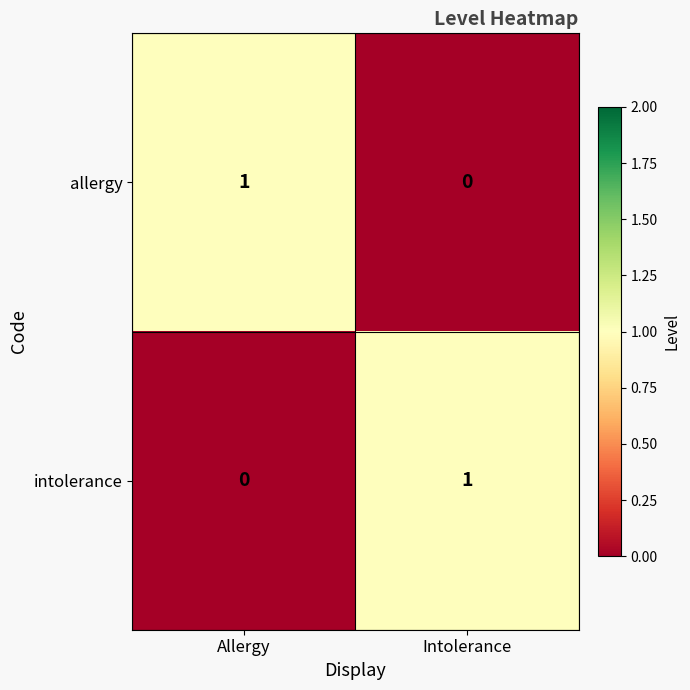

Is the value of allergy at Allergy greater than the value of intolerance at Allergy?

Yes